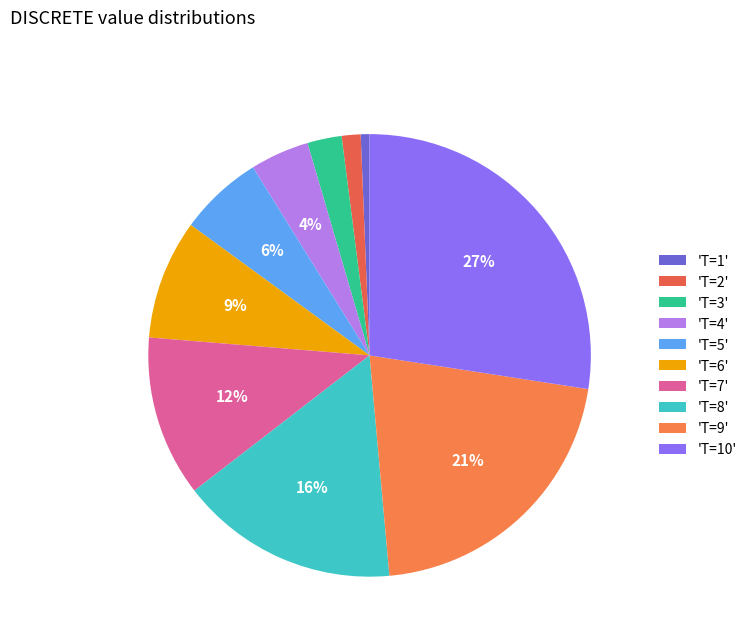

Count the number of slices in the pie.

10